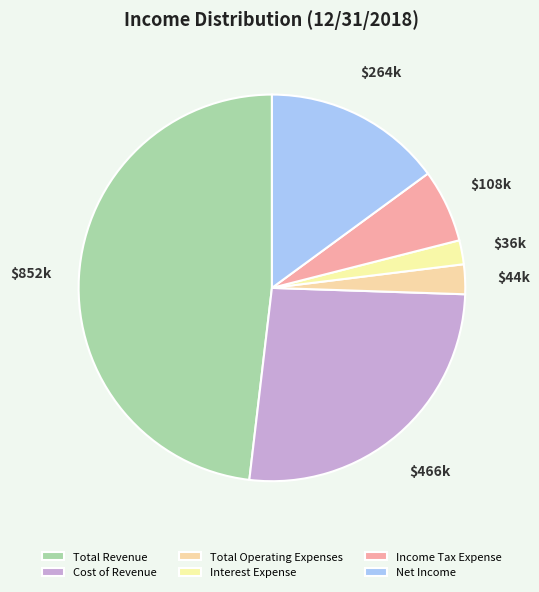

Is there a majority slice in this chart?

No